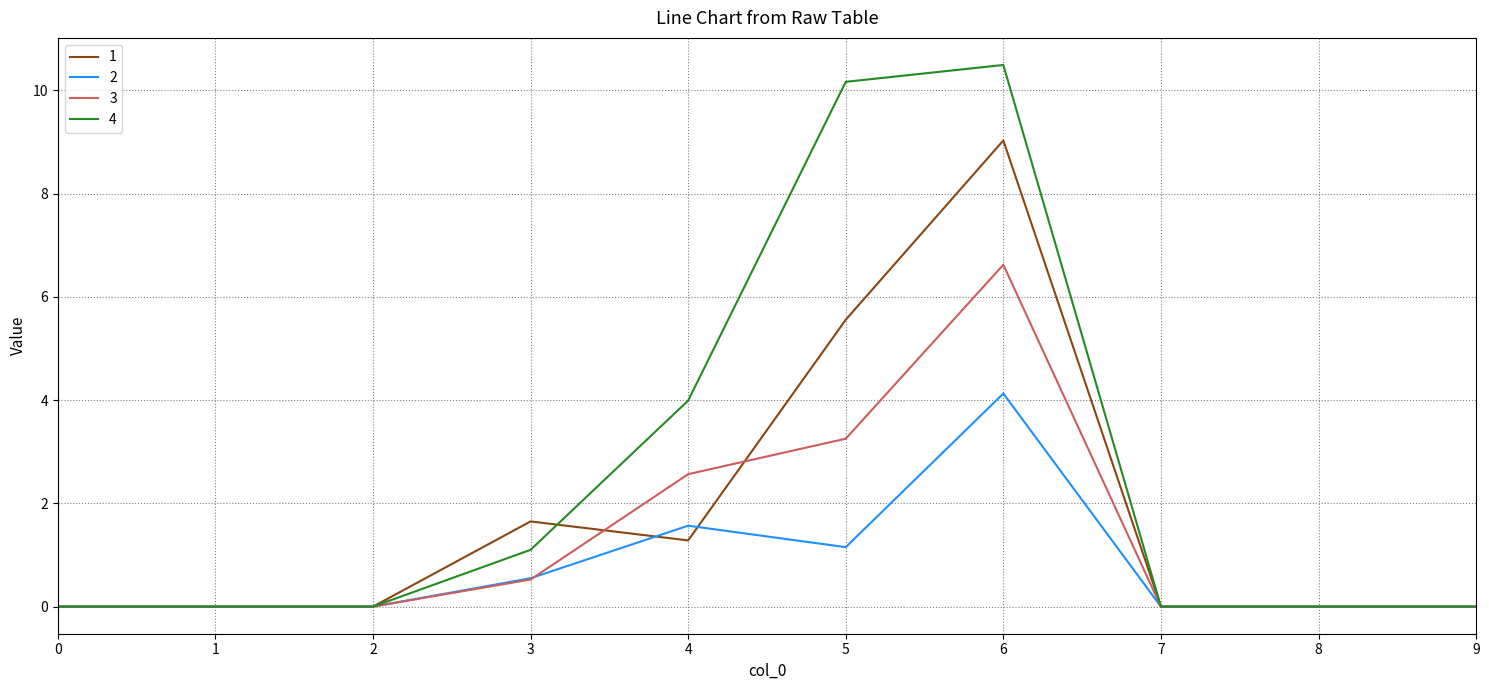

Is it true that 3 equals 10.6 at 6?

False